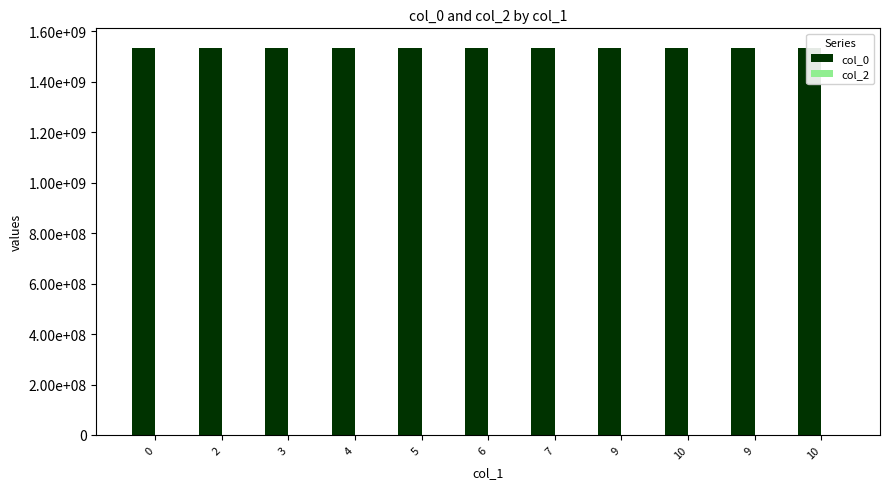

What is the difference between the second highest and second lowest values in the col_0 series?

1202402